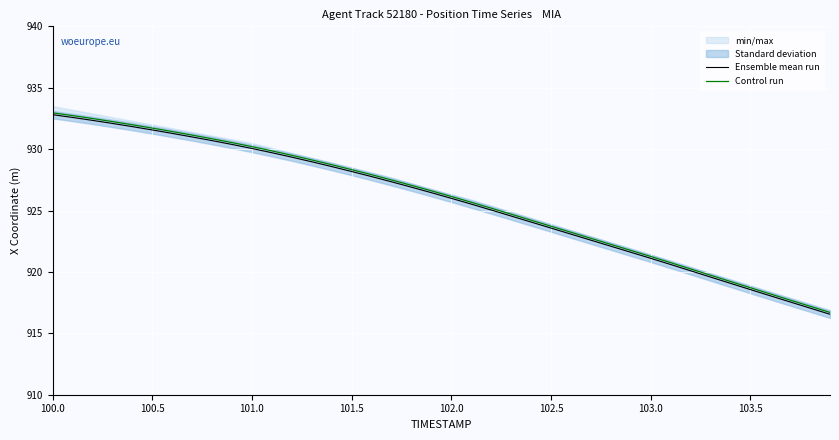

Is it true that Control run equals 928.3 at 101.5?

True